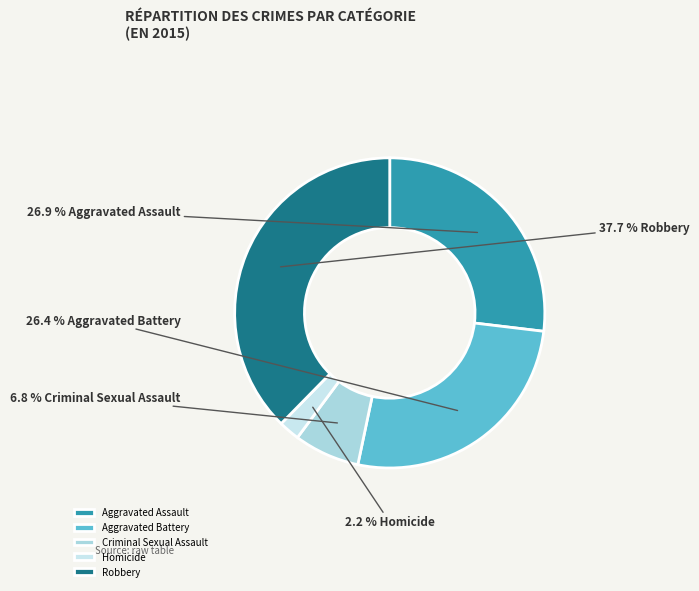

Do Aggravated Battery and Homicide together represent more than half of the pie?

No